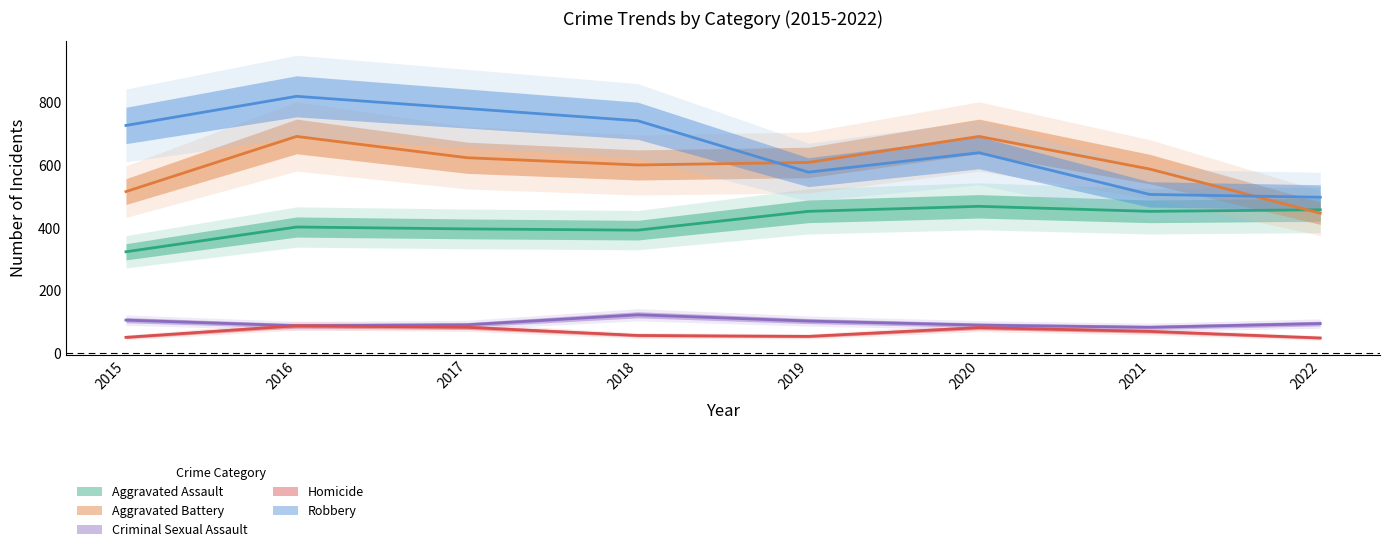

What is the average value of the Aggravated Assault series?

418